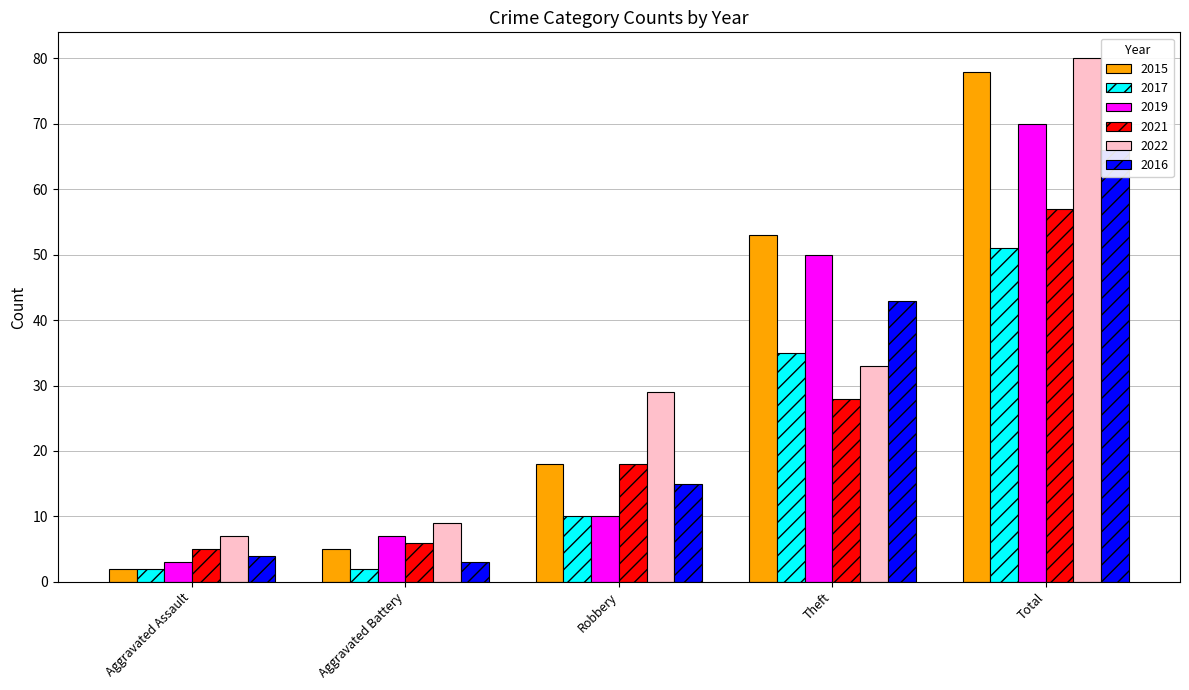

What is the difference between the second highest and minimum values in the 2021 series?

23